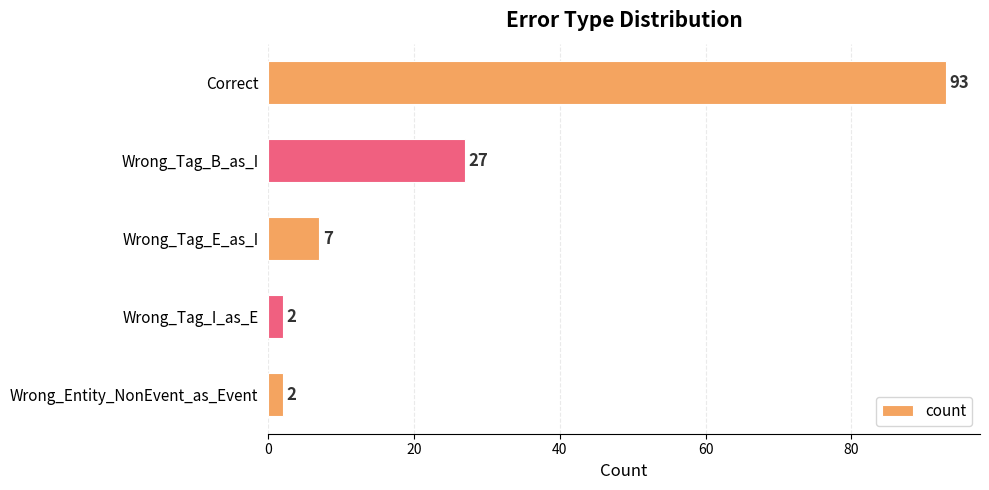

Reading top to bottom, what are all the values shown in this chart?

93	27	7	2	2